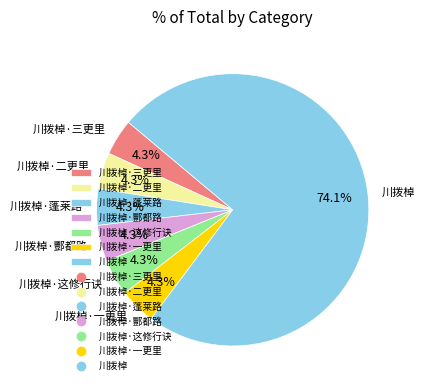

True or false: 川拨棹·蓬莱路 accounts for 4% of the total.

True